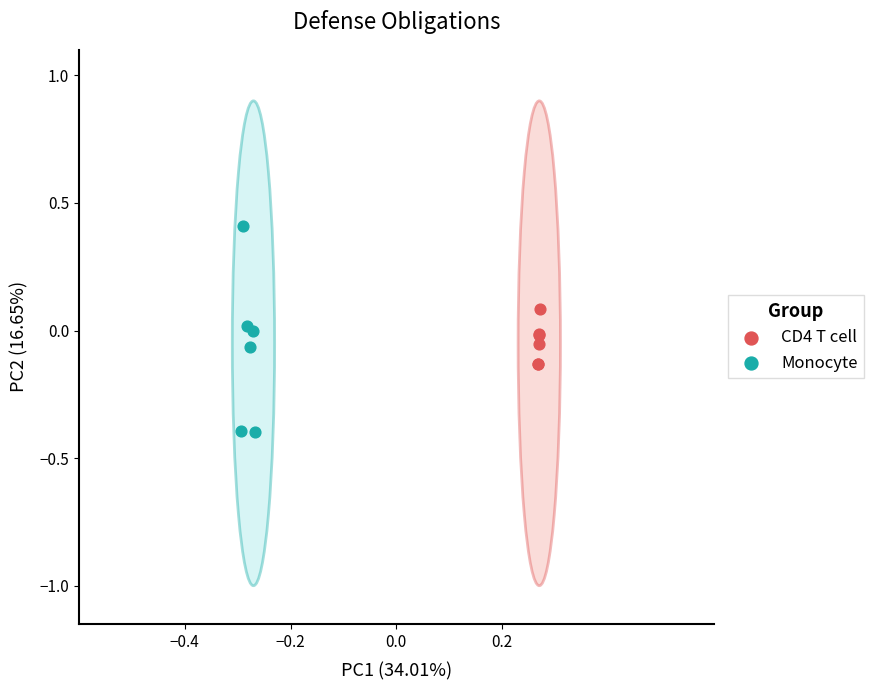

Which series has the largest Y range (max minus min)?

Monocyte